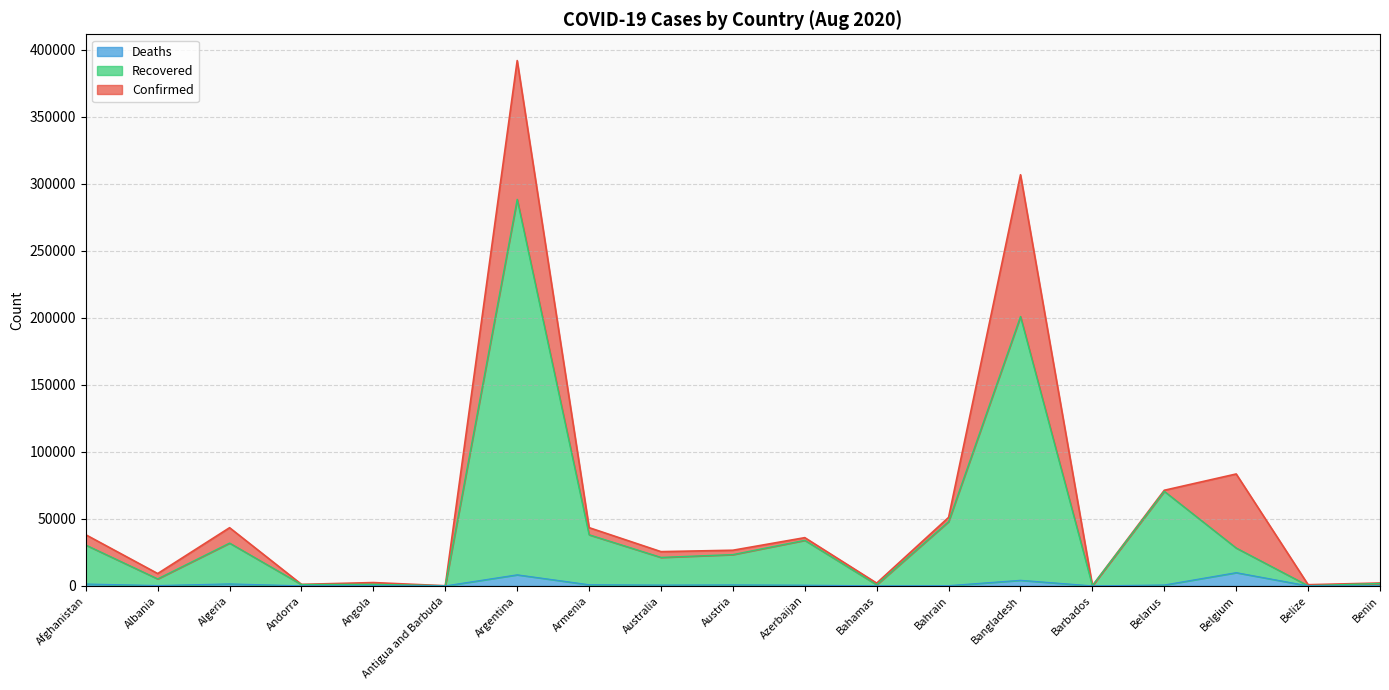

True or false: Recovered and Deaths cross at least once.

False